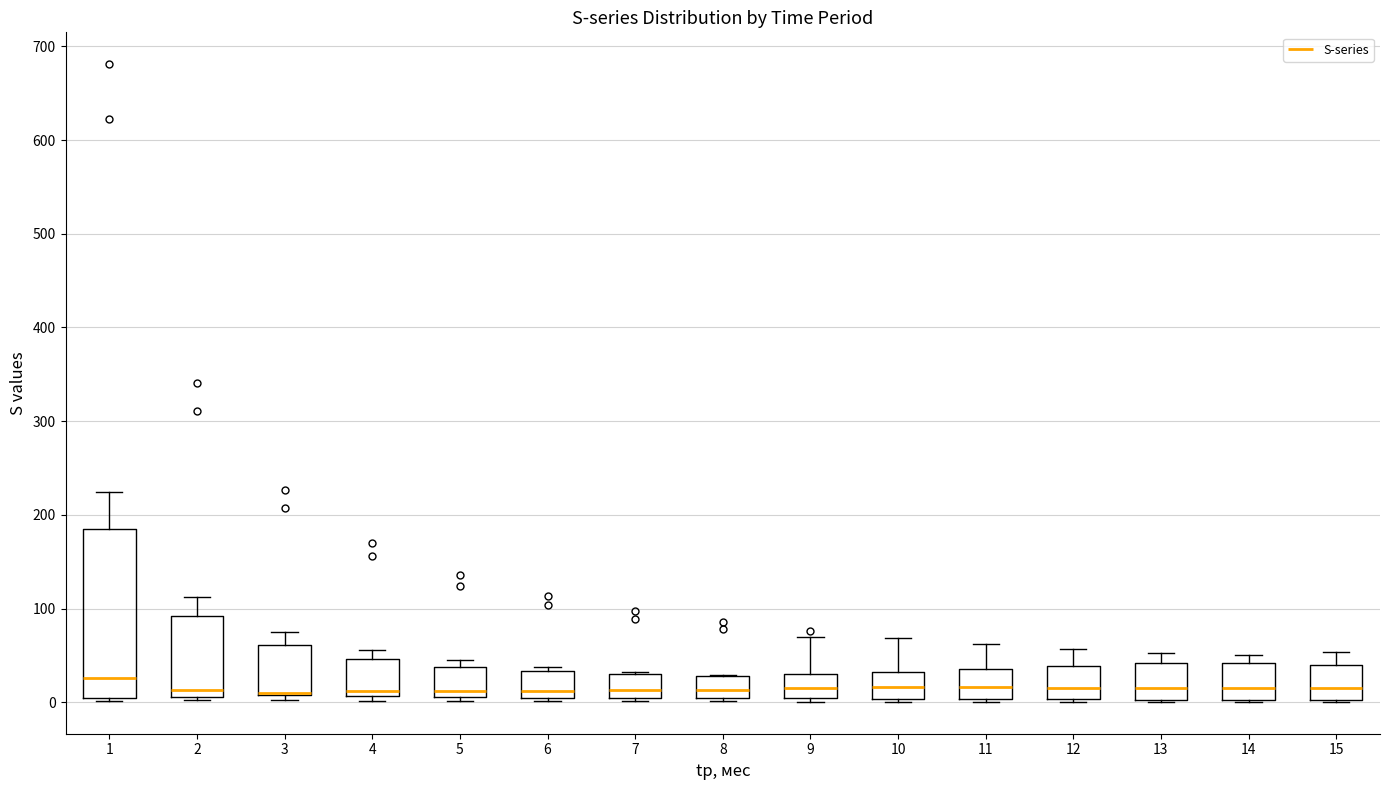

Reading left to right, transcribe this box plot: for each box, give where its median line is, the range the box spans, and where its two whiskers end, as read against the y-axis. The values are not printed on the chart, so give them approximately, as read against the axis.

1: median 30, box 0 to 180, whiskers 0 (just below the box's lower edge) to 220
2: median 10 (just above the box's lower edge), box 10 to 90, whiskers 0 to 110
3: median 10 (drawn on the box's lower edge), box 10 to 60, whiskers 0 to 70
4: median 10 (just above the box's lower edge), box 10 to 50, whiskers 0 to 60
5: median 10 (just above the box's lower edge), box 10 to 40, whiskers 0 to 40 (just above the box's upper edge)
6: median 10, box 0 to 30, whiskers 0 (just below the box's lower edge) to 40
7: median 10, box 0 to 30, whiskers 0 (just below the box's lower edge) to 30
8: median 10, box 0 to 30, whiskers 0 (just below the box's lower edge) to 30
9: median 10, box 0 to 30, whiskers 0 (just below the box's lower edge) to 70
10: median 20, box 0 to 30, whiskers 0 (just below the box's lower edge) to 70
11: median 20, box 0 to 40, whiskers 0 to 60
12: median 20, box 0 to 40, whiskers 0 to 60
13: median 20, box 0 to 40, whiskers 0 to 50
14: median 20, box 0 to 40, whiskers 0 to 50
15: median 20, box 0 to 40, whiskers 0 to 50